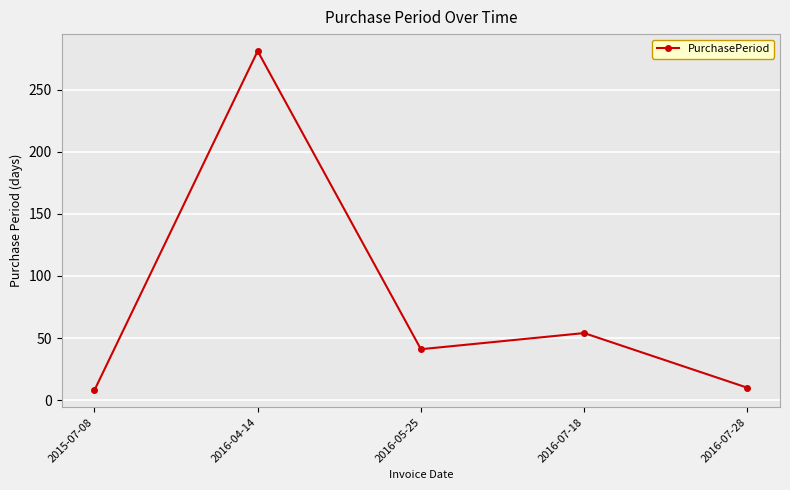

Does the chart have visible grid lines?

Yes